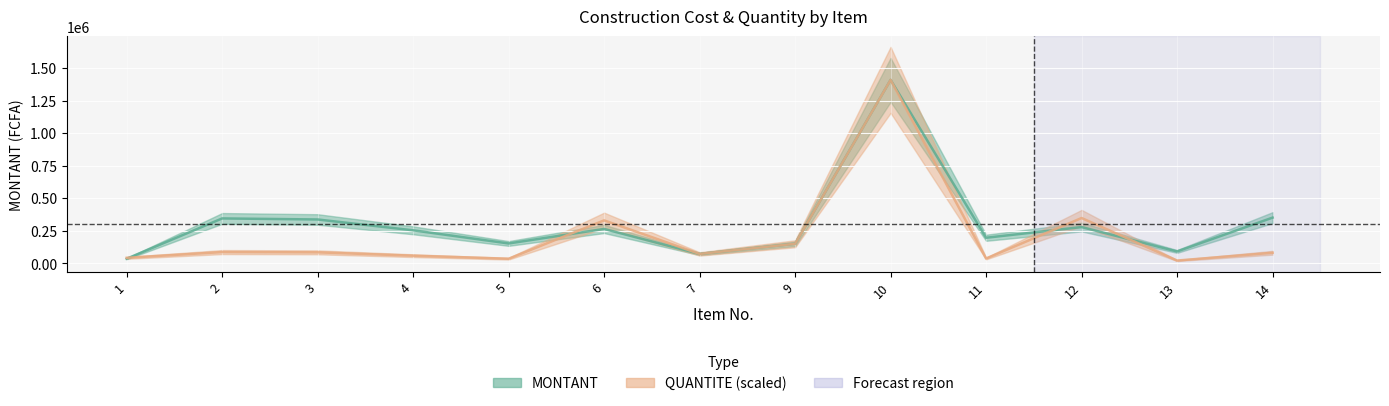

What is the value of the MONTANT point at the 3rd from the left?

336860.4